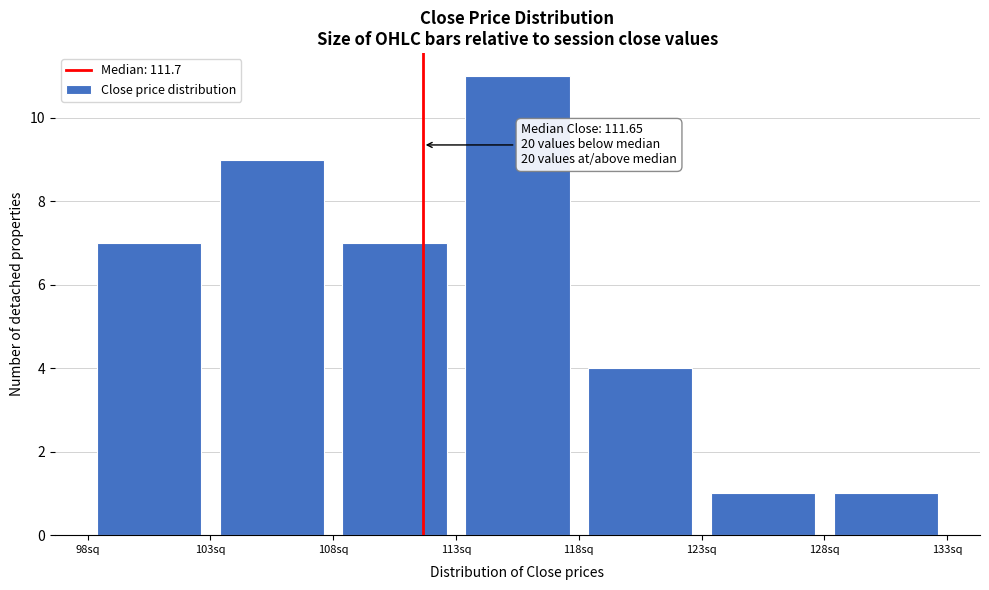

Which range on the x-axis has the tallest bar?

113 to 118